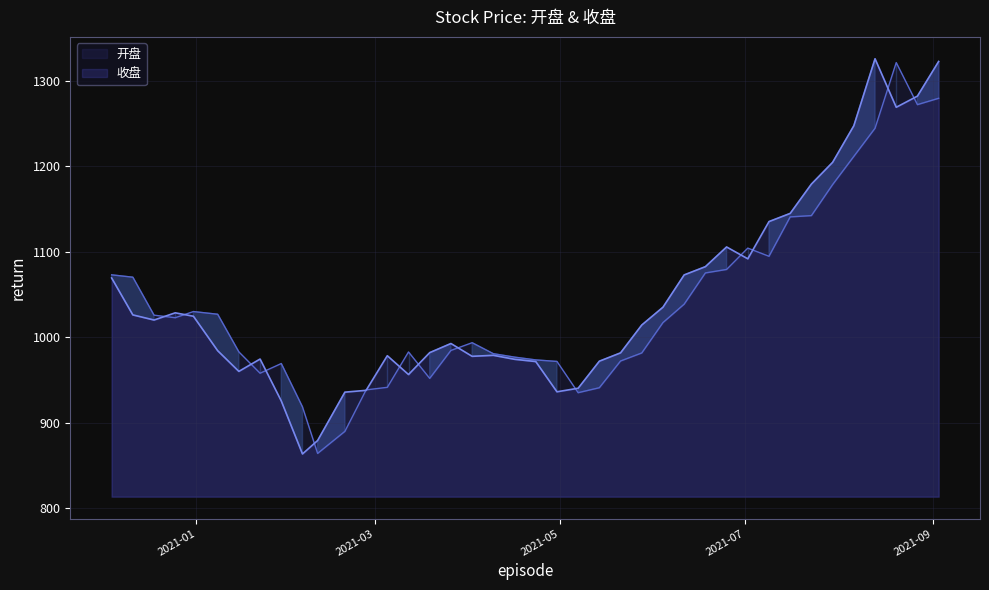

Is the value of 开盘 at 2021-06-18 greater than the value of 收盘 at 2021-02-19?

Yes